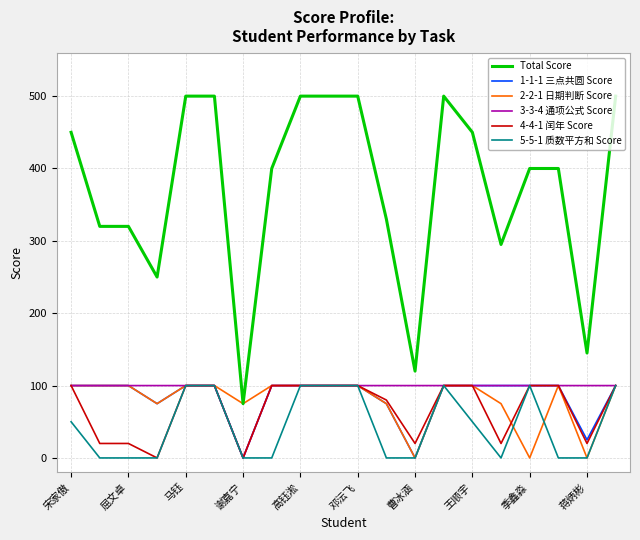

Which series has the largest range (max minus min)?

Total Score